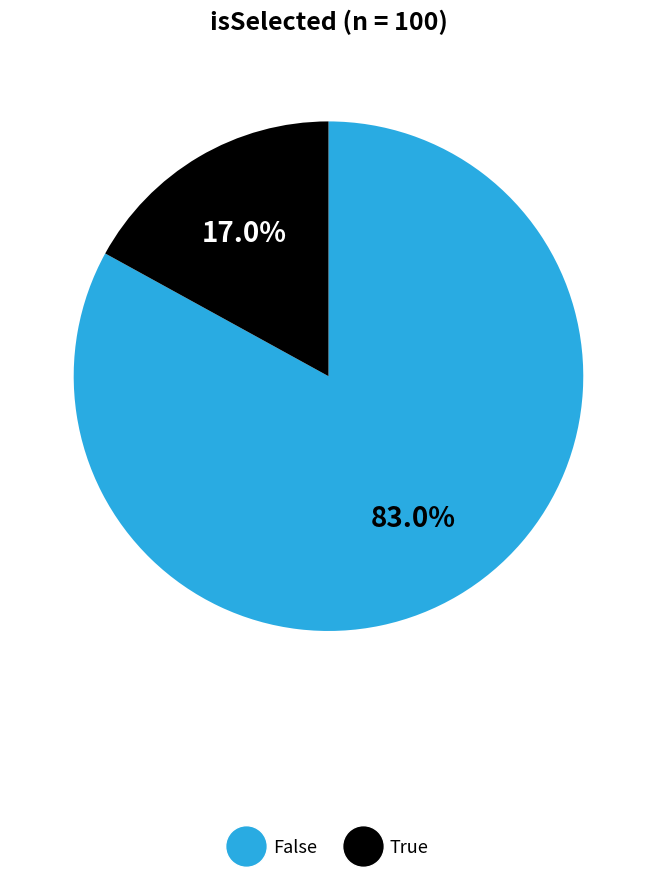

To the nearest percent, what is the difference between the True and False slice percentages?

66%